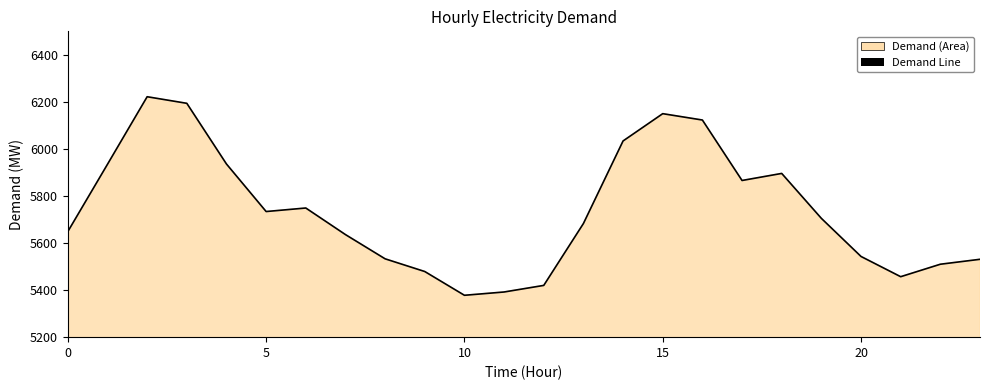

What is the minimum value shown in the chart?

5378